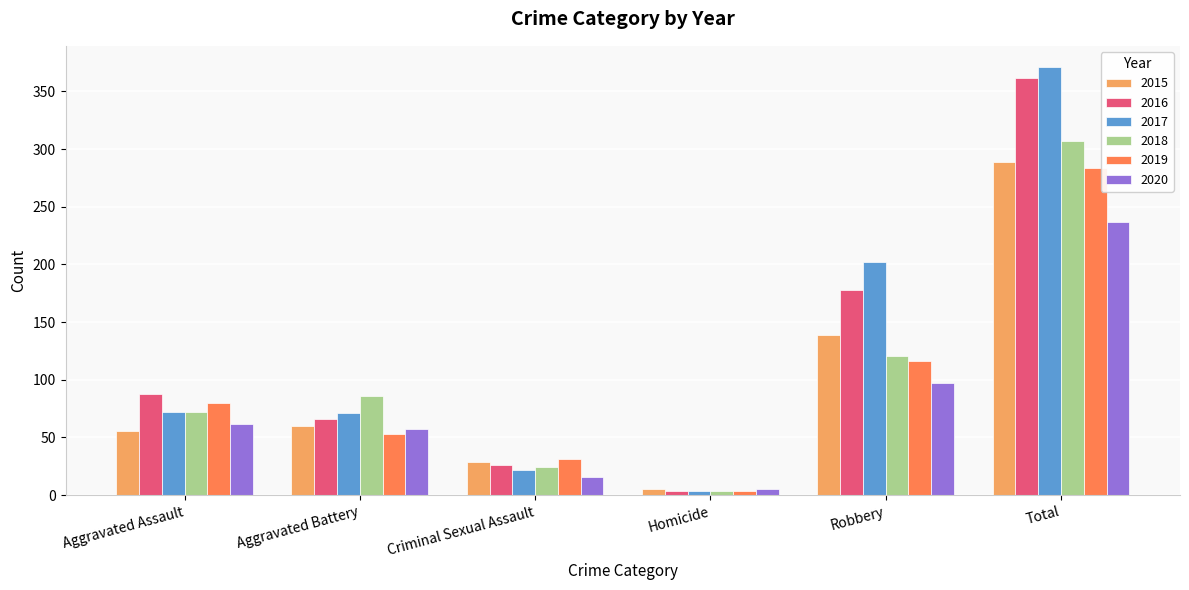

What is the average value of the 2019 series?

95